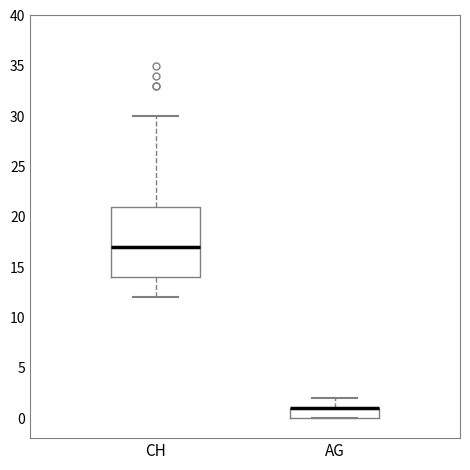

Which box is the tallest, from its lower edge to its upper edge?

CH